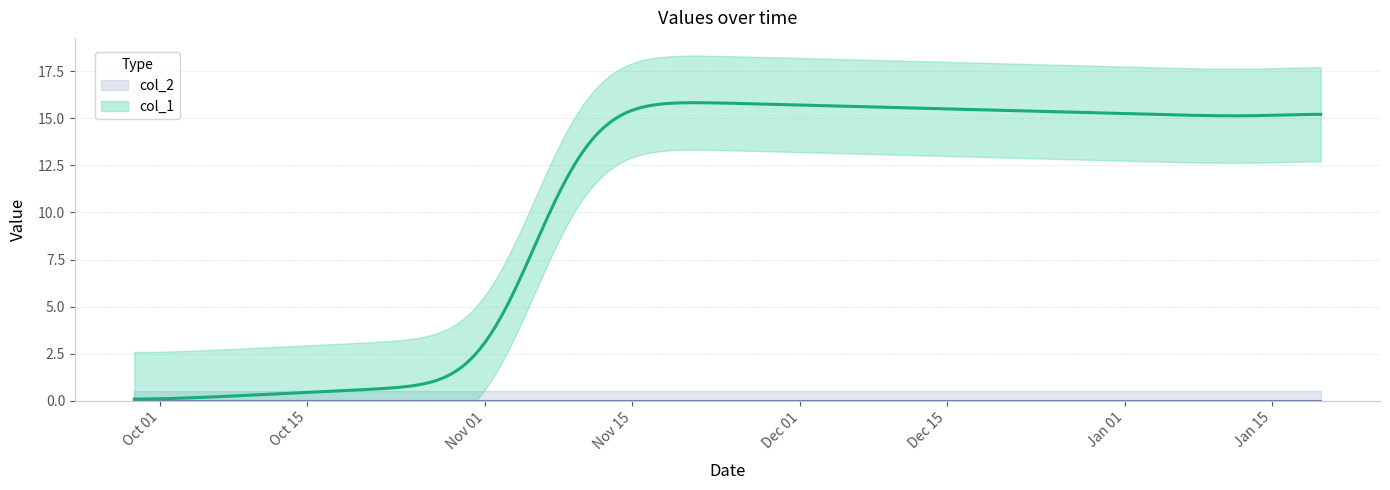

What are all the series names shown in the legend?

col_1, col_2